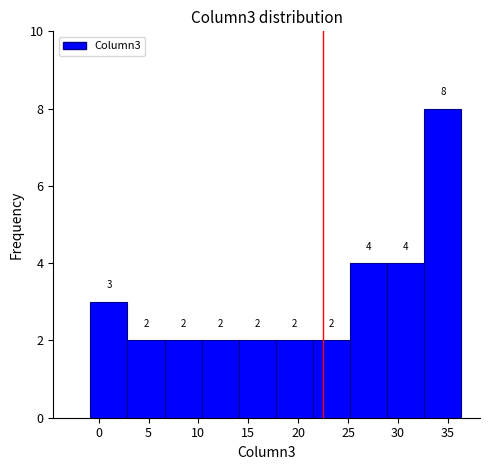

Which range on the x-axis has the tallest bar?

32.5 to 36.5